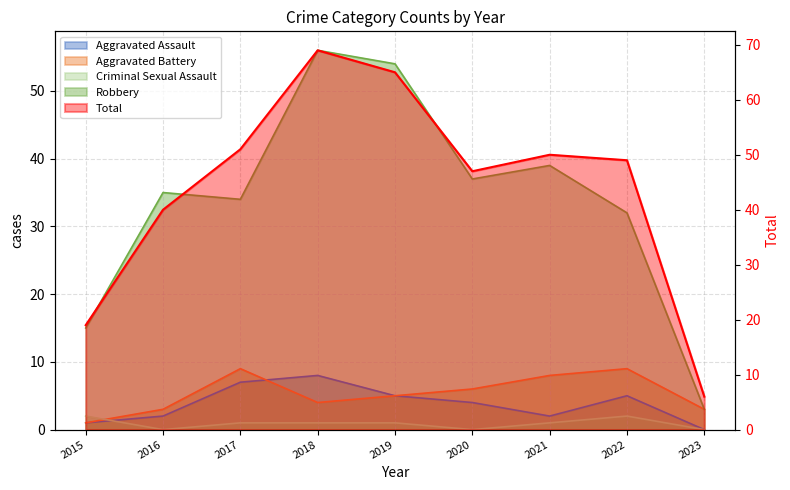

Which series changed the most between 2016 and 2019?

Total